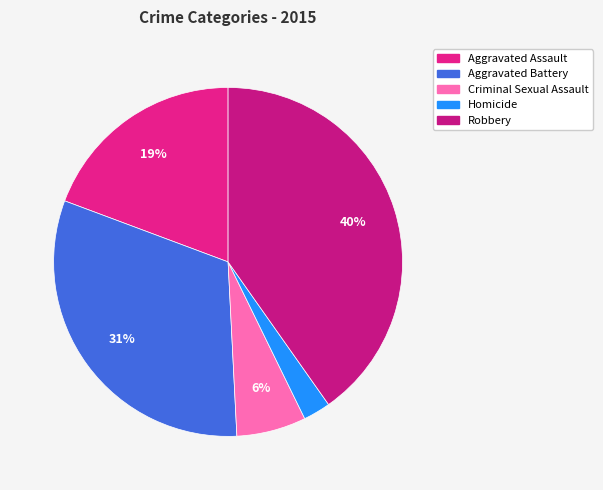

Which category has the biggest portion of the pie?

Robbery